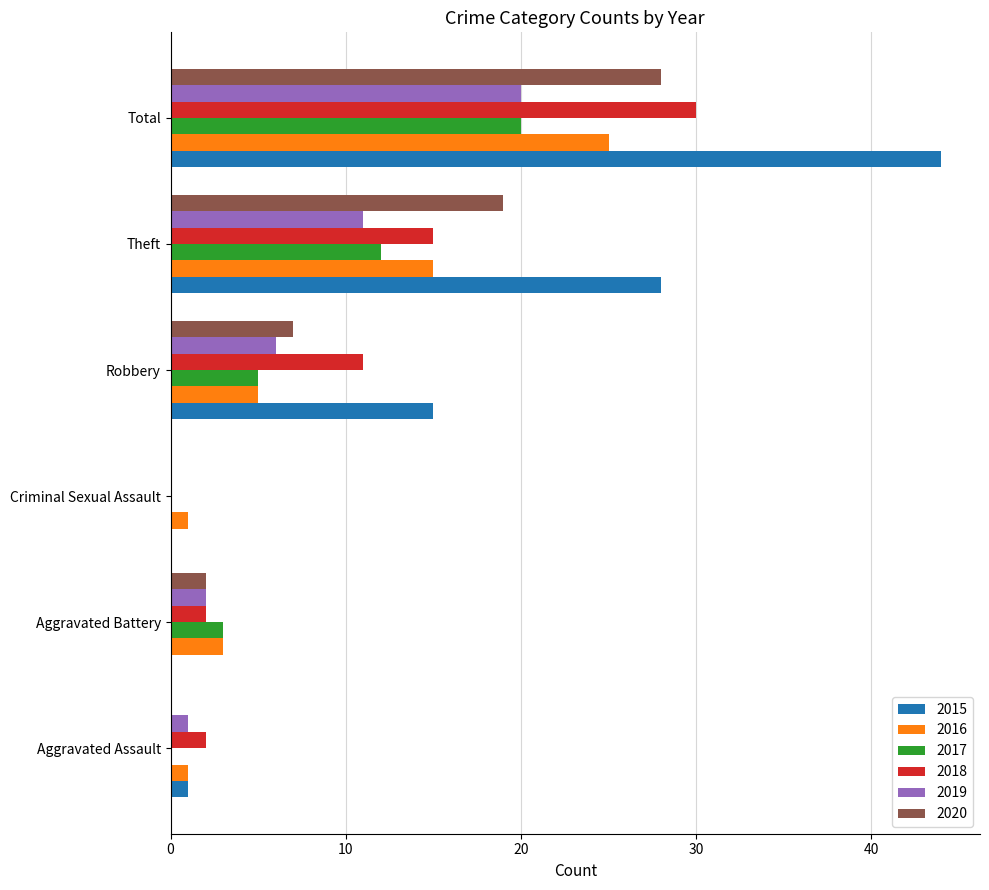

At which label is 2019 closest to 10?

Theft